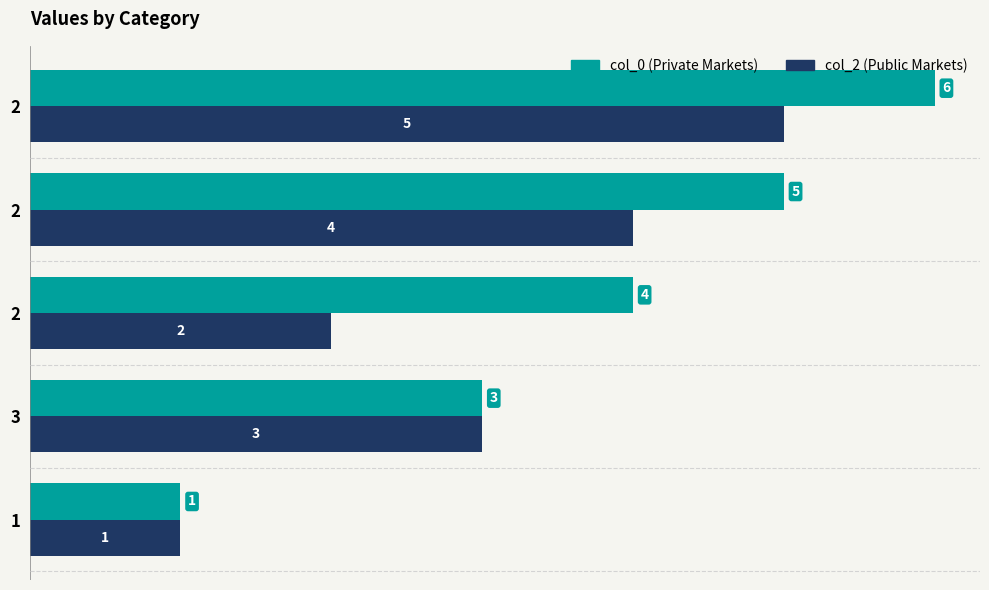

Reading left to right, transcribe all the data shown in this chart.

col_0: 1	3	4	5	6
col_2: 1	3	2	4	5